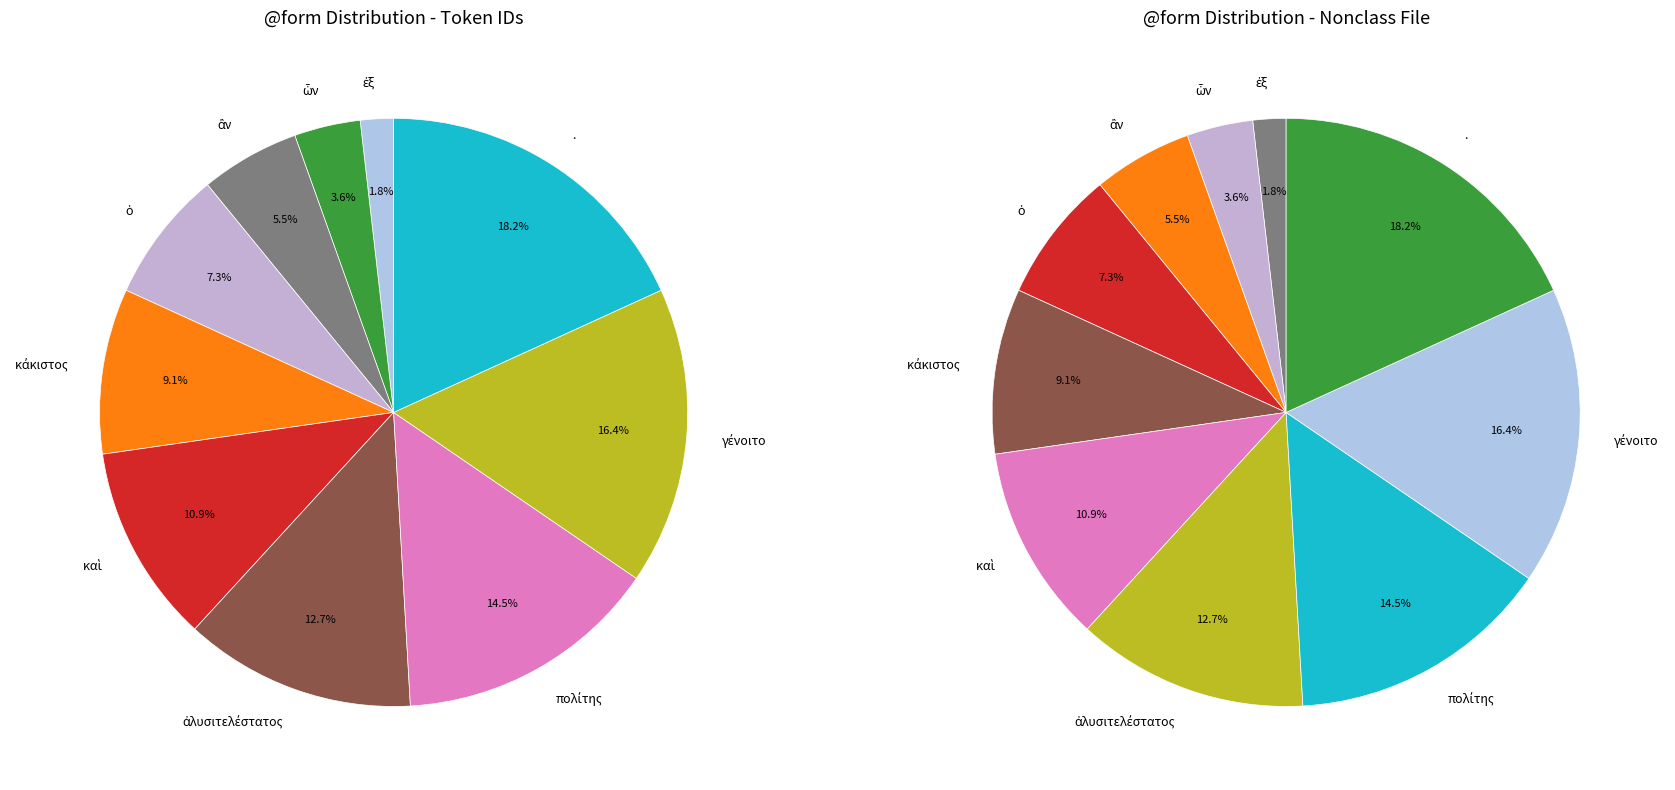

Is it true that ἂν is 1% of the pie?

False